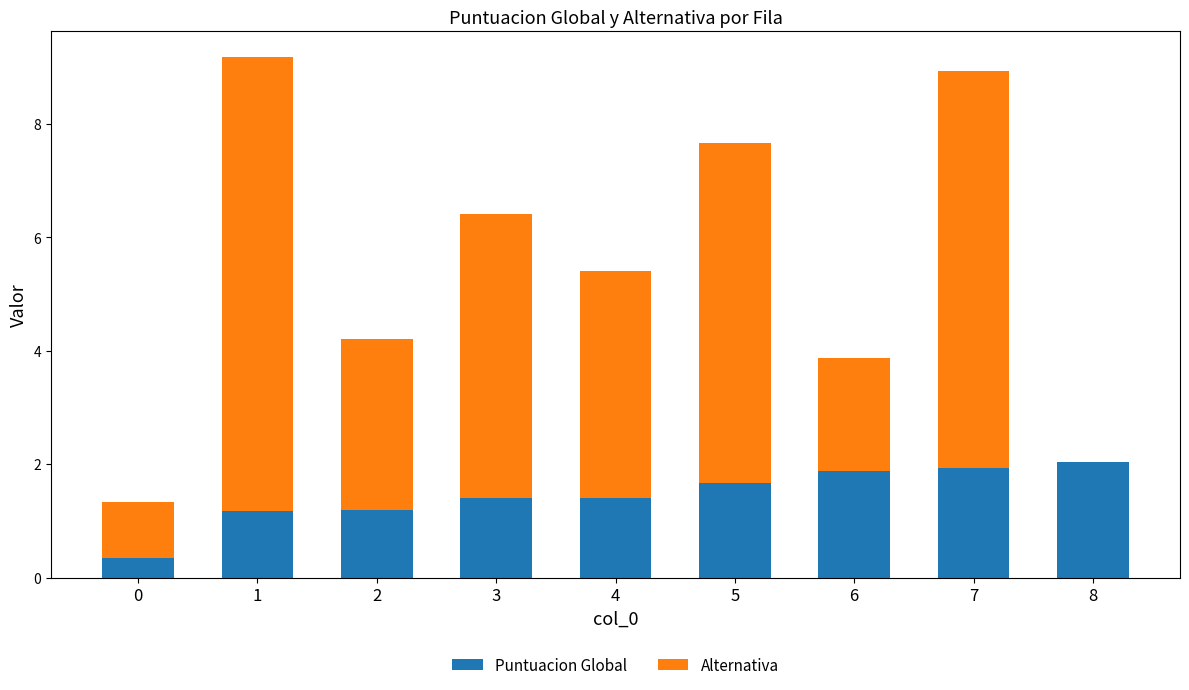

The Puntuacion Global series shows 0.3 at 0. True or false?

True